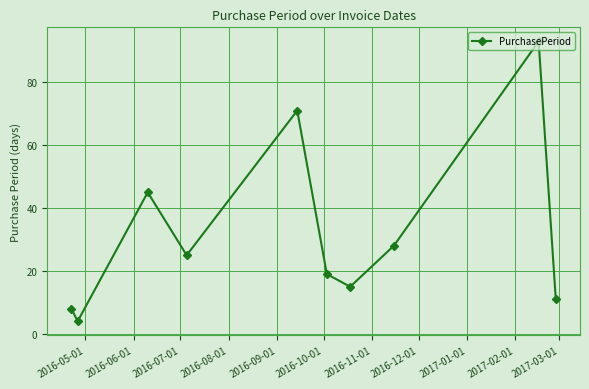

How many points are higher than both their immediate neighbors (excluding endpoints)?

3